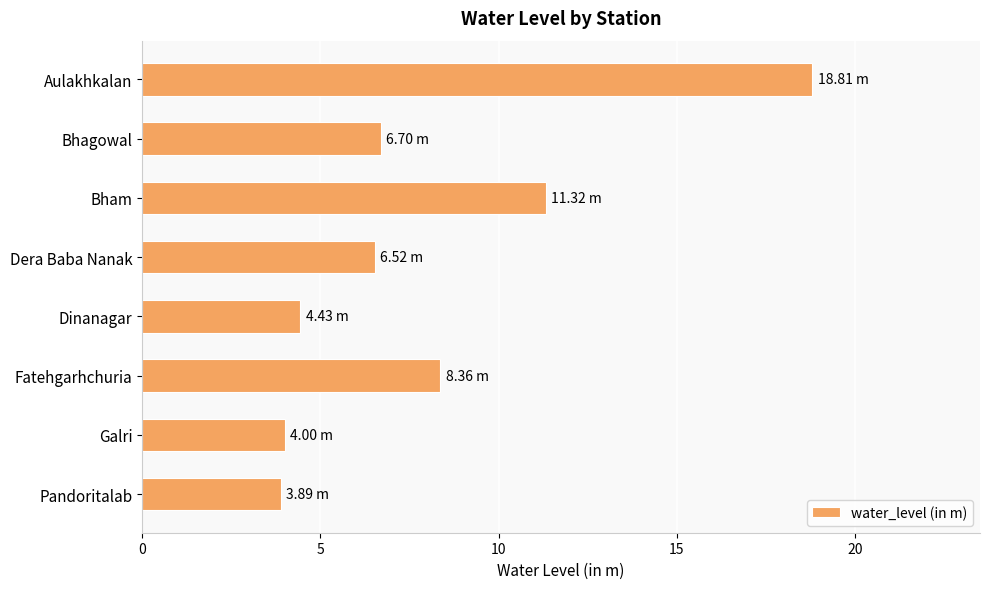

Where is the data nearest to the value 11?

Bham